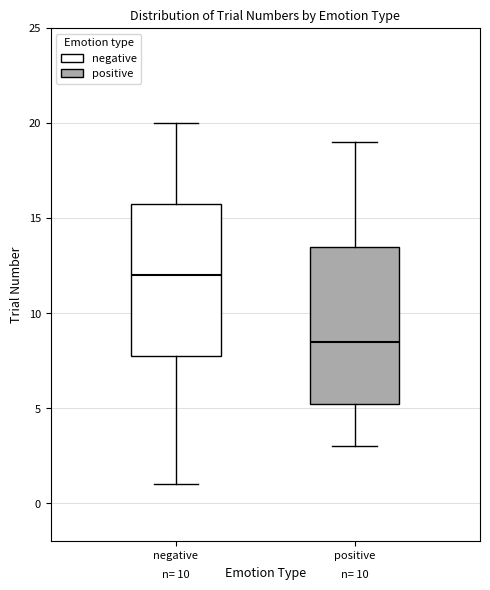

Reading left to right, transcribe this box plot: for each box, give where its median line is, the range the box spans, and where its two whiskers end, as read against the y-axis. The values are not printed on the chart, so give them approximately, as read against the axis.

negative: median 12.0, box 8.0 to 16.0, whiskers 1.0 to 20.0
positive: median 8.5, box 5.5 to 13.5, whiskers 3.0 to 19.0